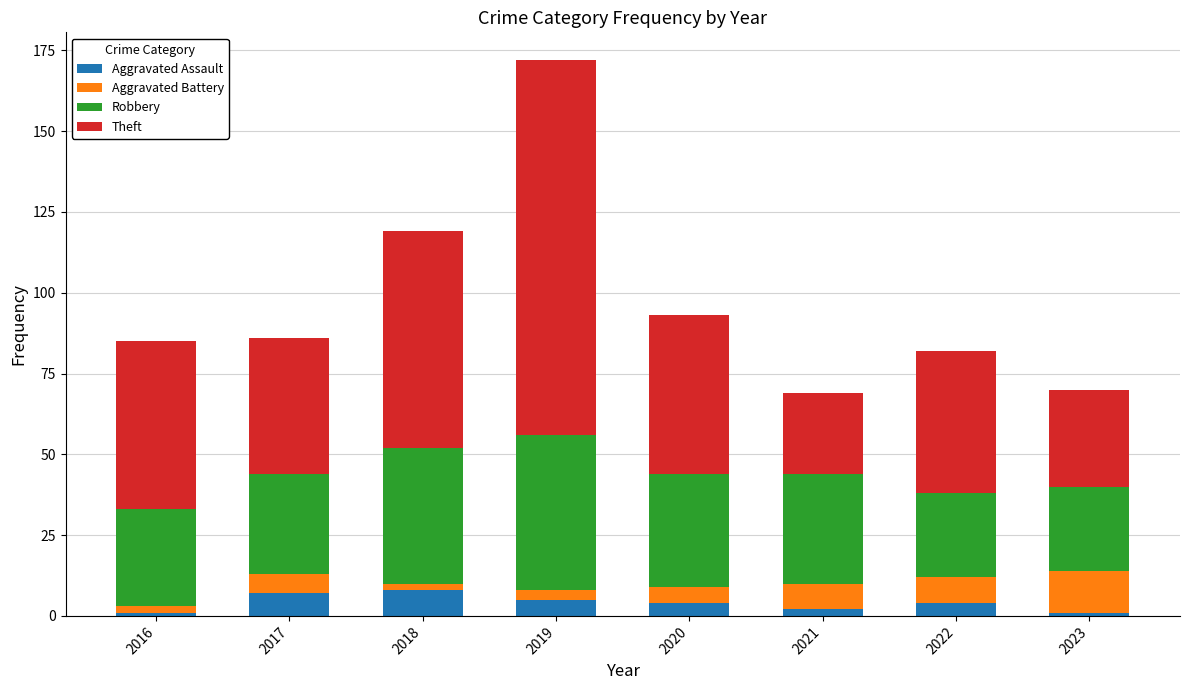

What is the highest value of the Aggravated Assault series?

8